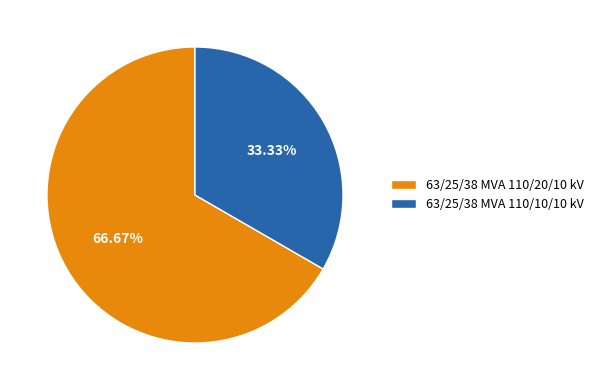

How many segments does this pie chart have?

2